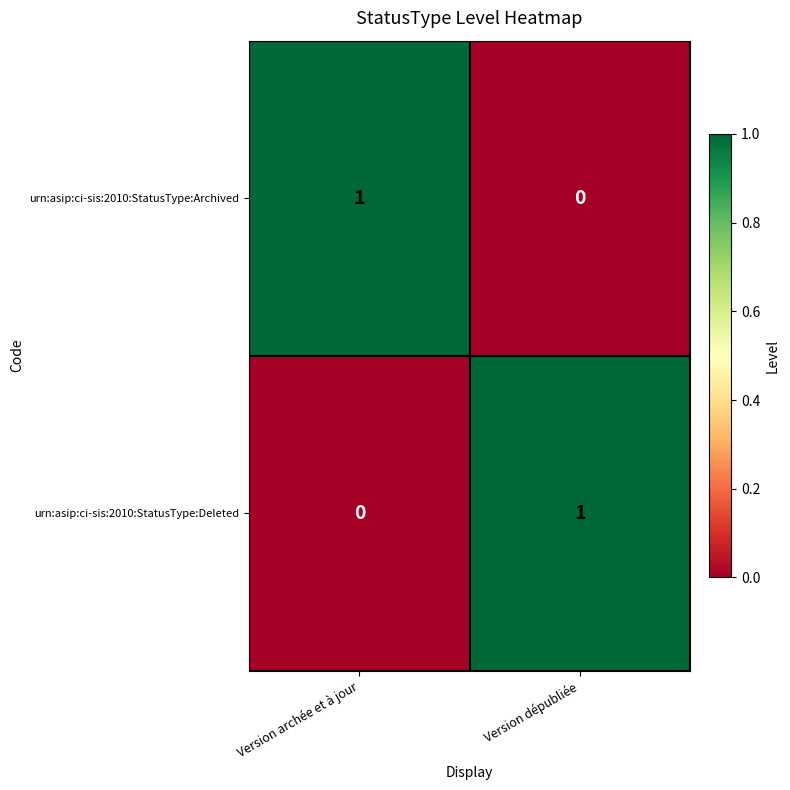

Which category has the highest value in the urn:asip:ci-sis:2010:StatusType:Archived series?

Version archée et à jour